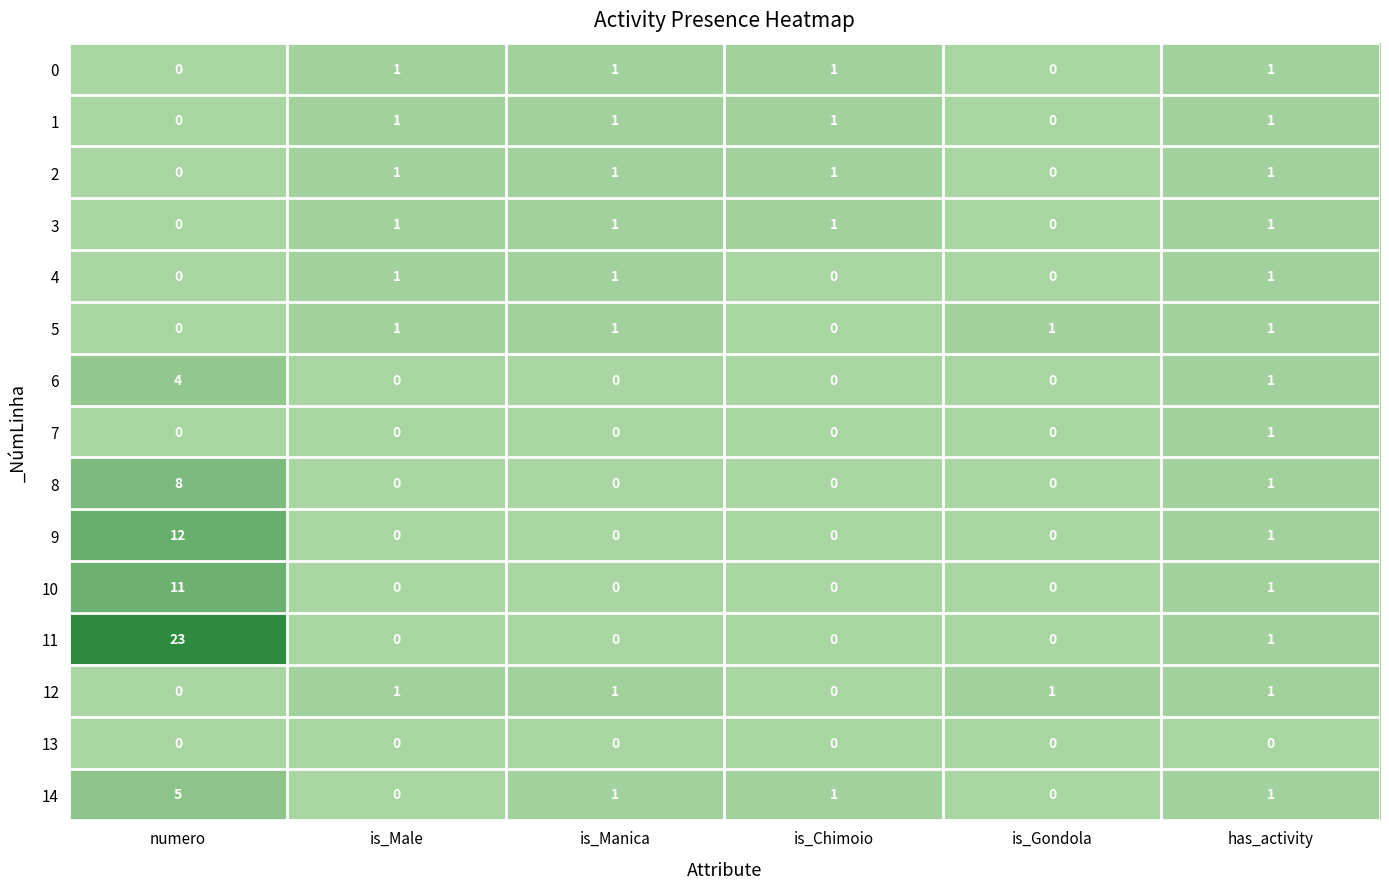

Between numero and is_Chimoio, which series saw the biggest shift?

11